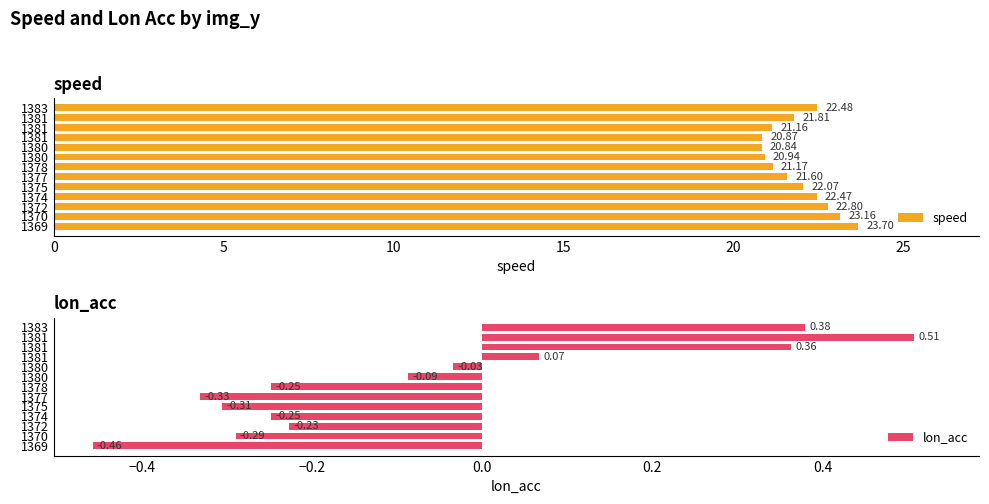

At how many categories does at least one series exceed 3?

13